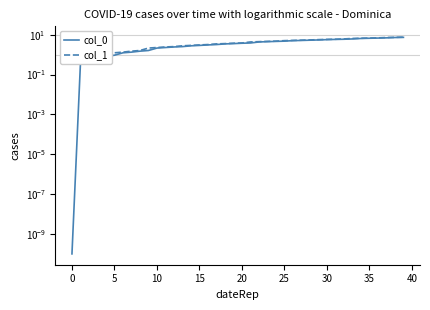

Is this an area chart (filled region under the line)?

No